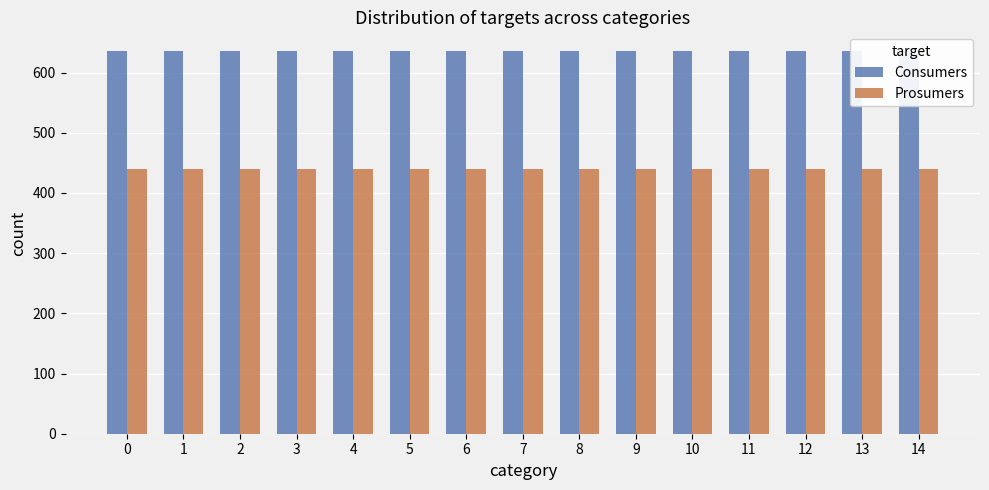

Reading left to right, what are all the values shown in this chart?

Consumers: 0=635	1=635	2=635	3=635	4=635	5=635	6=635	7=635	8=635	9=635	10=635	11=635	12=635	13=635	14=635
Prosumers: 0=440	1=440	2=440	3=440	4=440	5=440	6=440	7=440	8=440	9=440	10=440	11=440	12=440	13=440	14=440